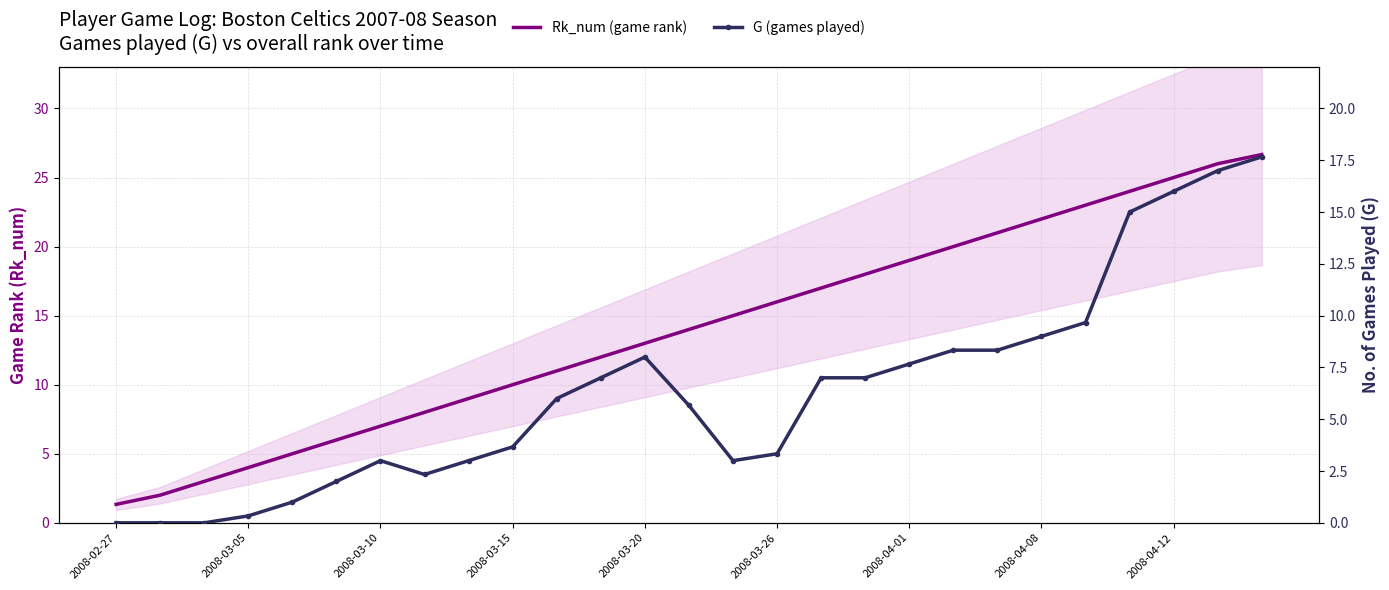

What are all the series names shown in the legend?

Rk_num (game rank), G (games played)